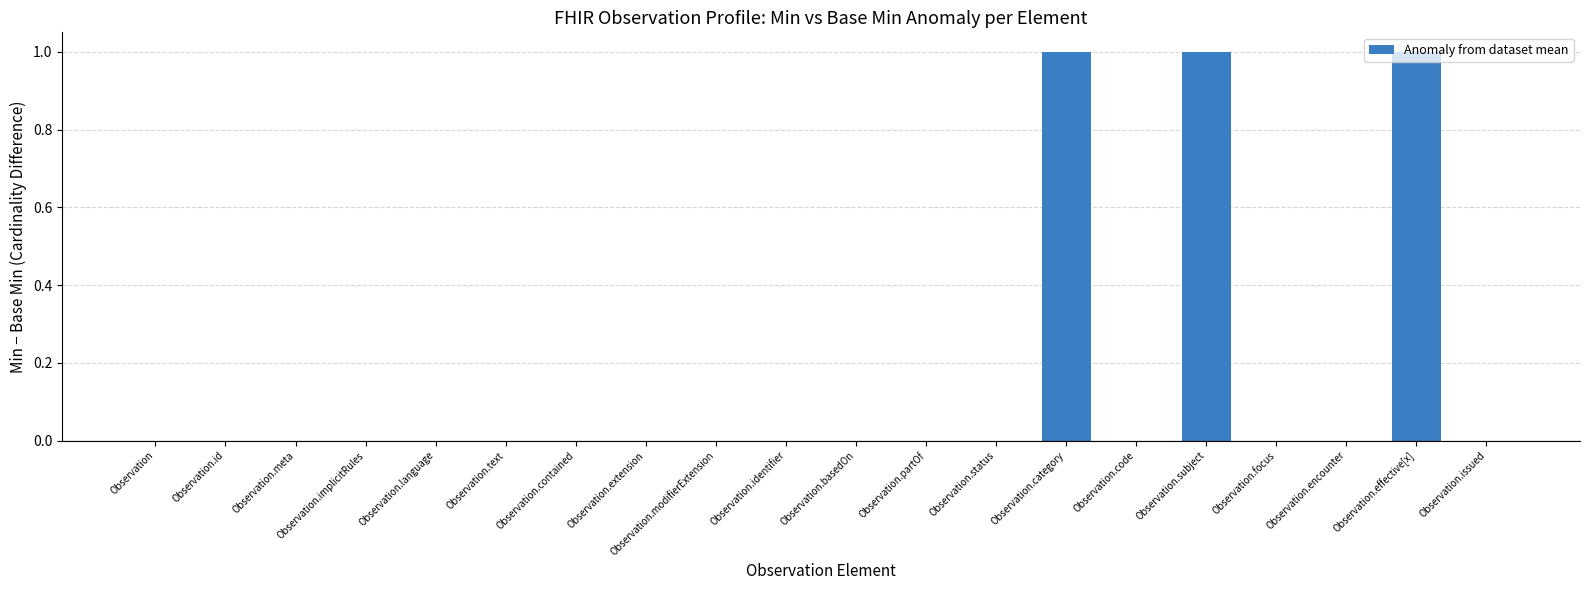

Which has a higher value, Observation.effective[x] or Observation.id?

Observation.effective[x]